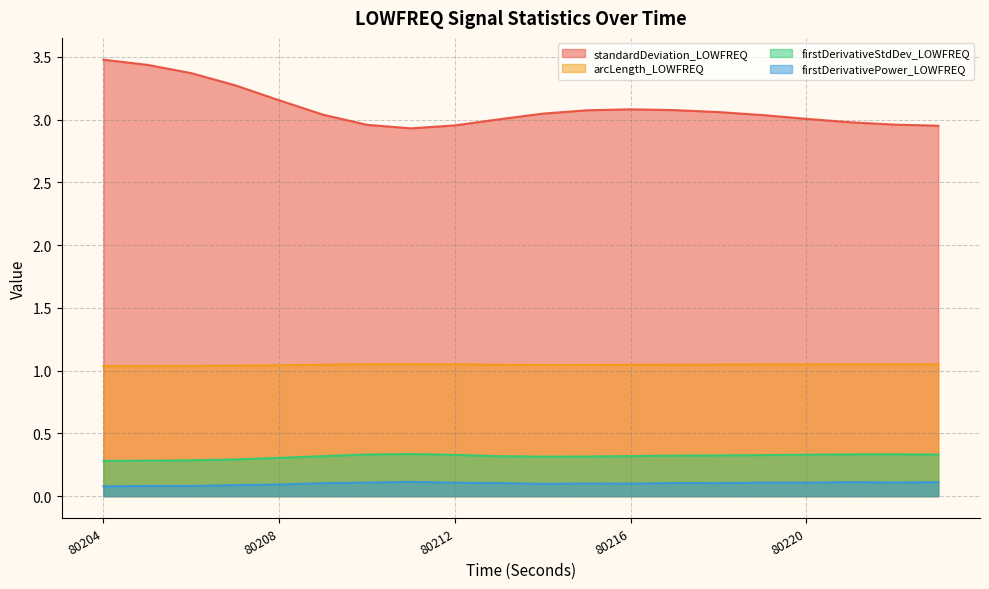

True or false: arcLength_LOWFREQ and firstDerivativePower_LOWFREQ intersect in this chart.

False